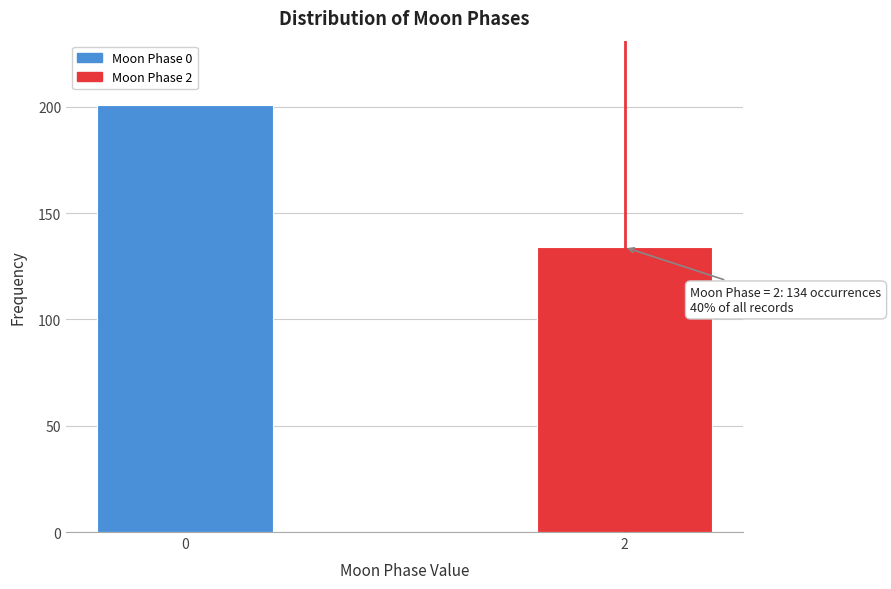

Reading right to left, what are all the values shown in this chart?

2=134	0=201